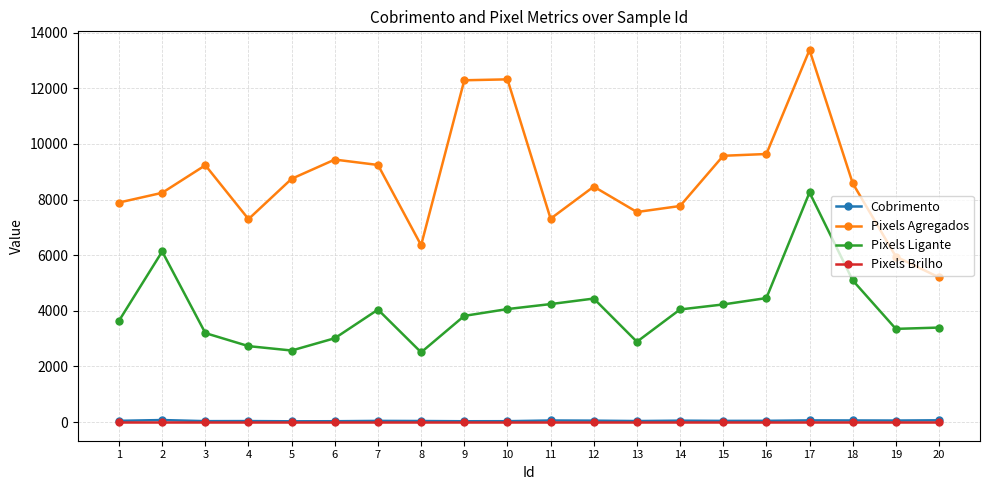

True or false: Pixels Agregados has more than 0 points higher than both neighbors.

True